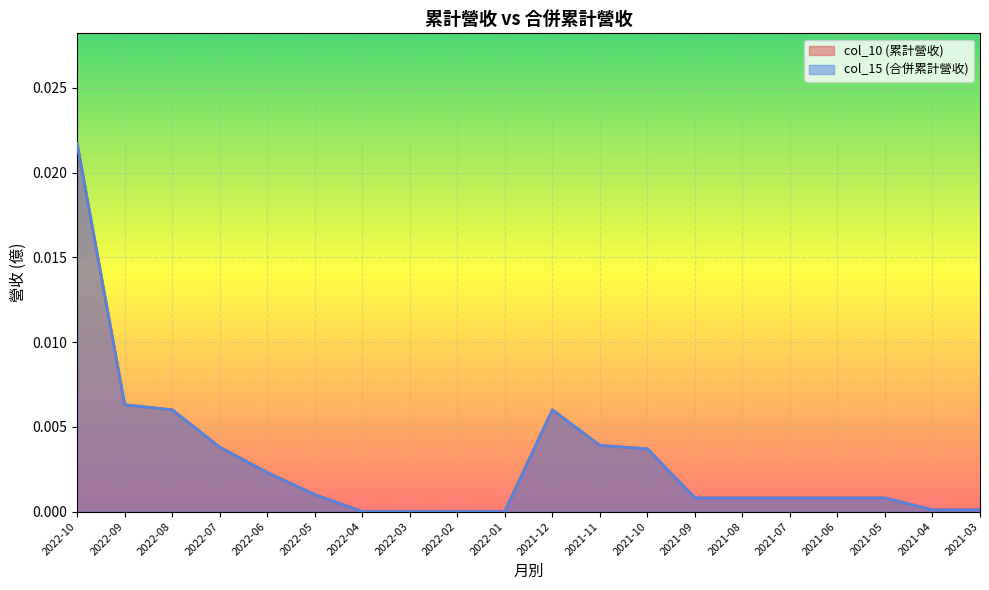

Is it true that col_10 (累計營收) equals 0.0 at 2022-10?

True